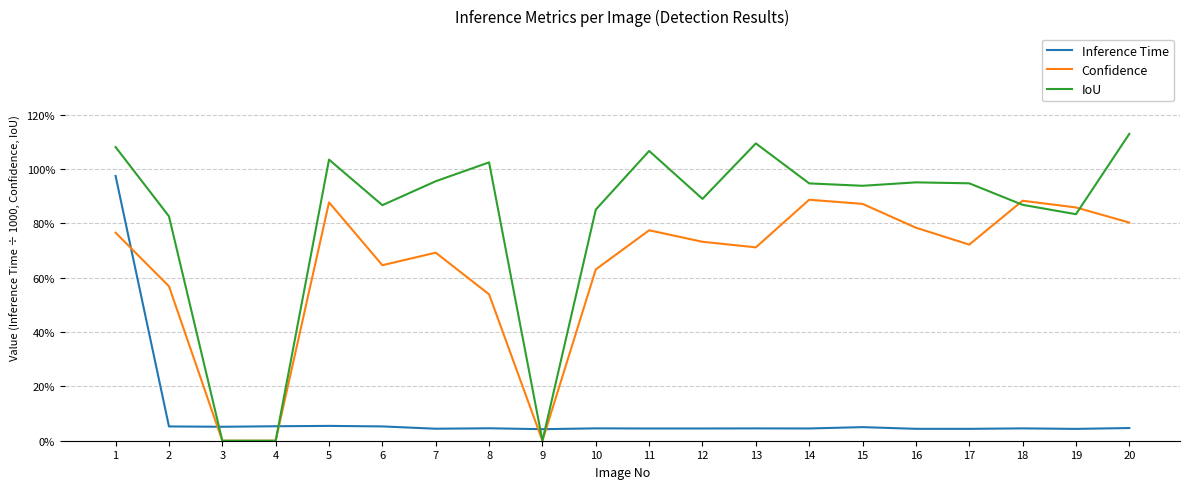

Rank the series by their average value, from highest to lowest.

IoU, Confidence, Inference Time